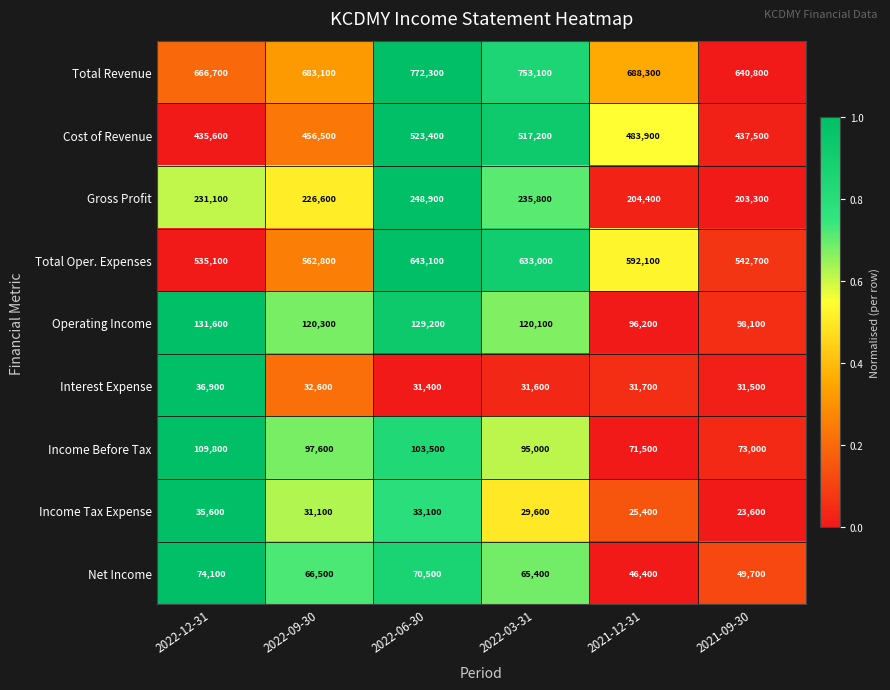

List the series in order of their peak value, lowest first.

Income Tax Expense, Interest Expense, Net Income, Income Before Tax, Operating Income, Gross Profit, Cost of Revenue, Total Oper. Expenses, Total Revenue